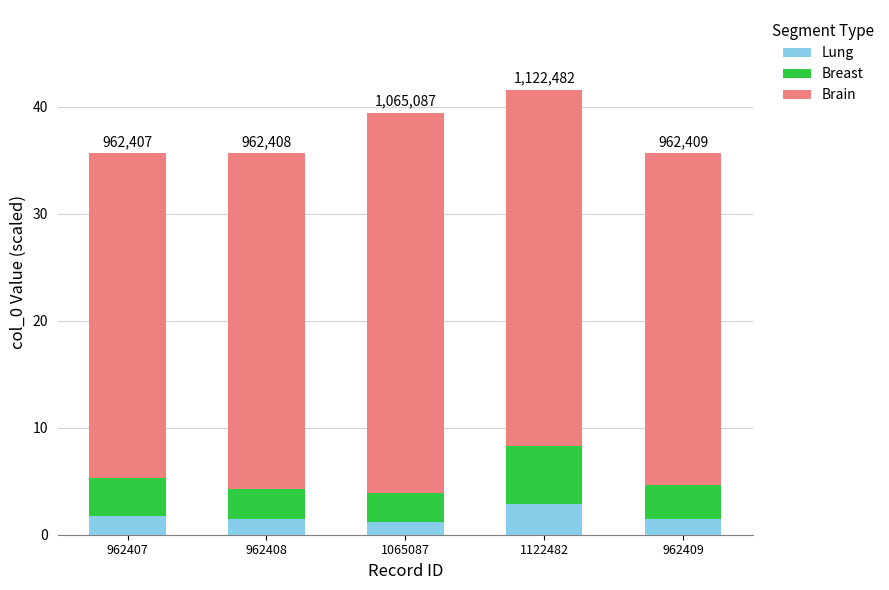

Which category has the highest value in the Lung series?

1122482